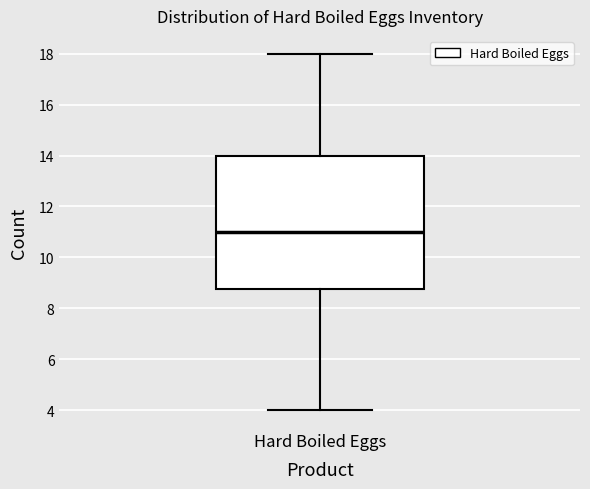

Read this box plot against the y-axis: the position of the median line, the range covered by the box, and the ends of both whiskers. The values are not printed on the chart, so give them approximately, as read against the axis.

median 11.0, box 8.8 to 14.0, whiskers 4.0 to 18.0